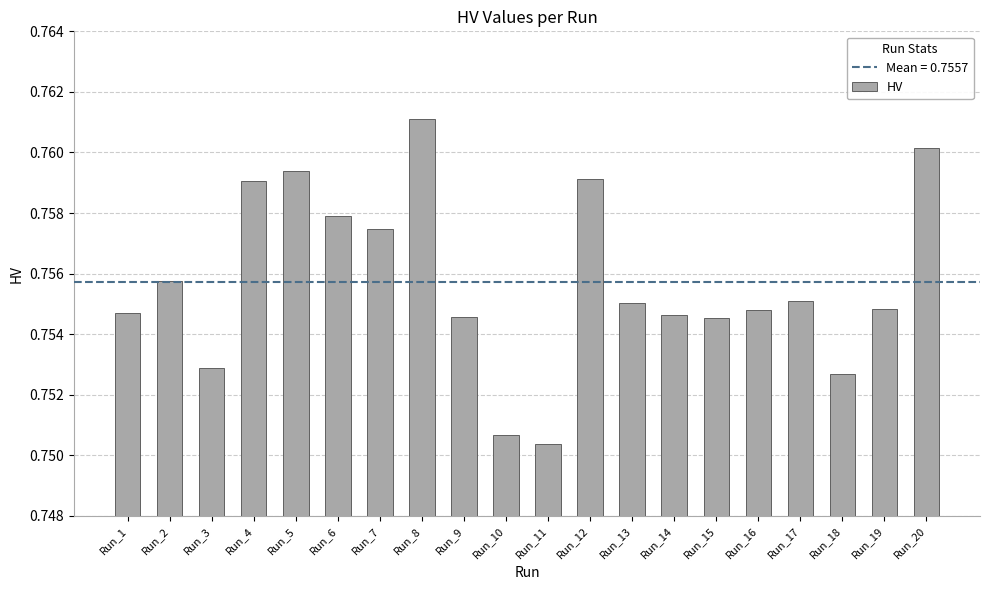

What is the sum of all values?

15.1